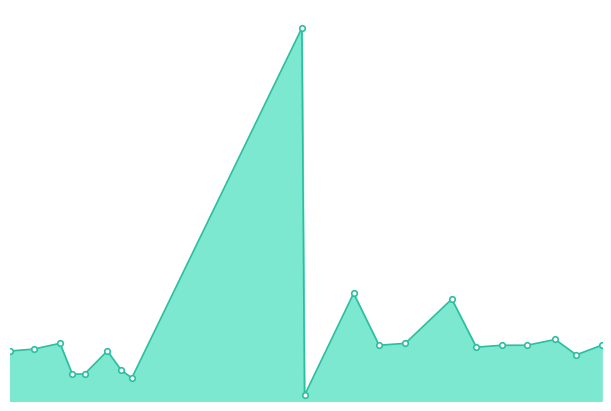

Where is the first local maximum?

2015-08-12